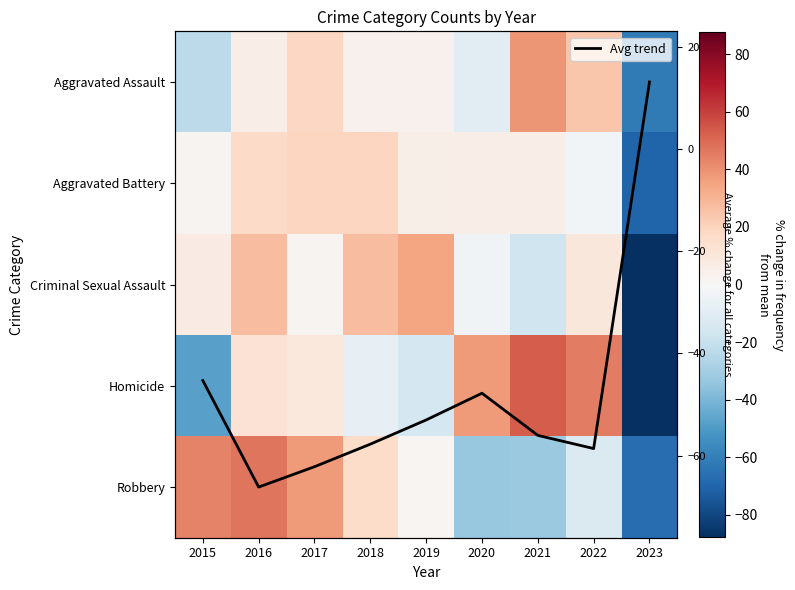

How many values in Criminal Sexual Assault are below zero?

3